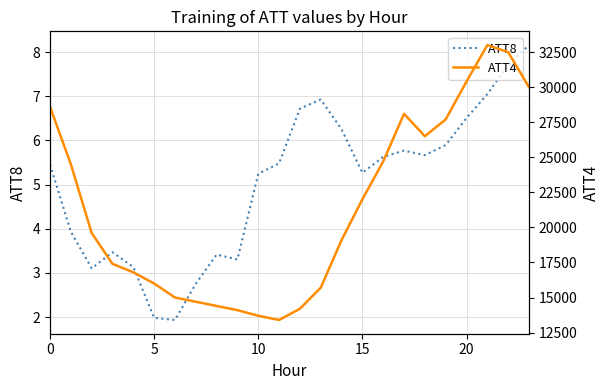

At which category is the sum across all series the highest?

21